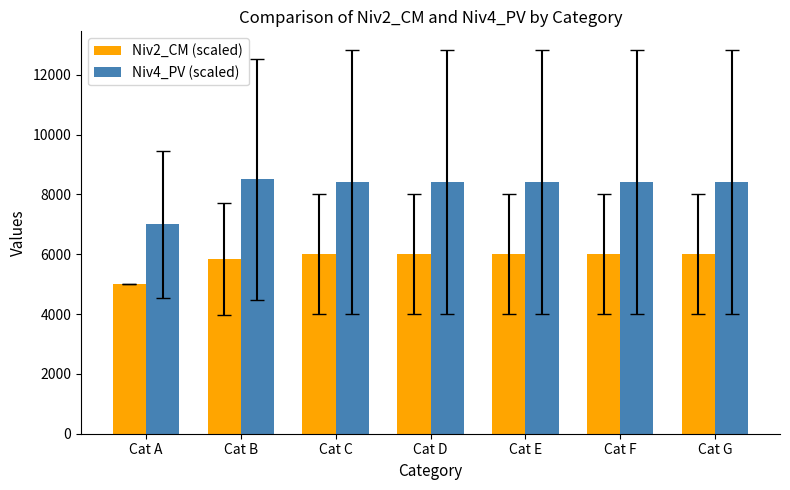

What is the greatest value displayed?

8500.0